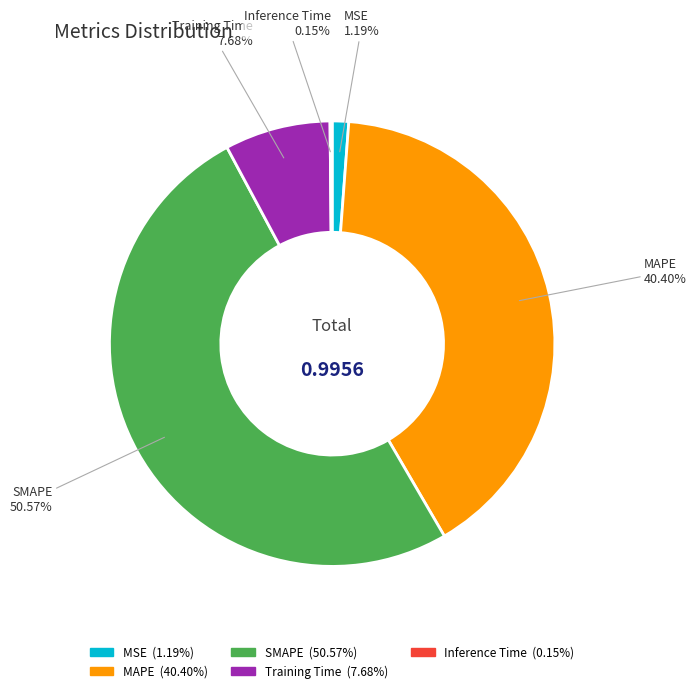

Does any single category account for the majority?

Yes